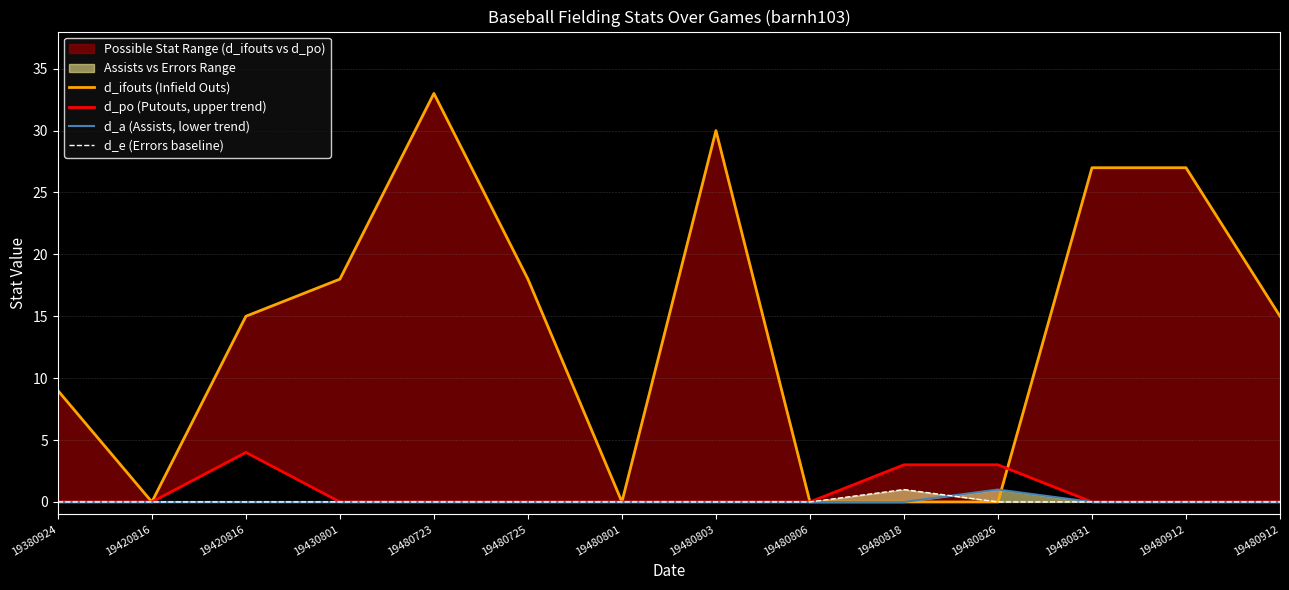

How many values in the d_ifouts (Infield Outs) series exceed 15?

6